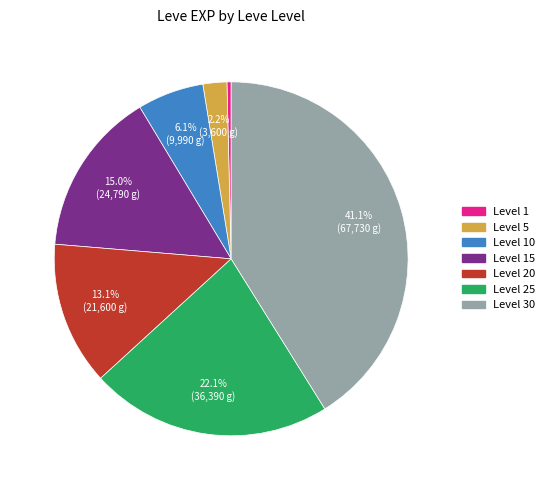

Does any single category account for the majority?

No